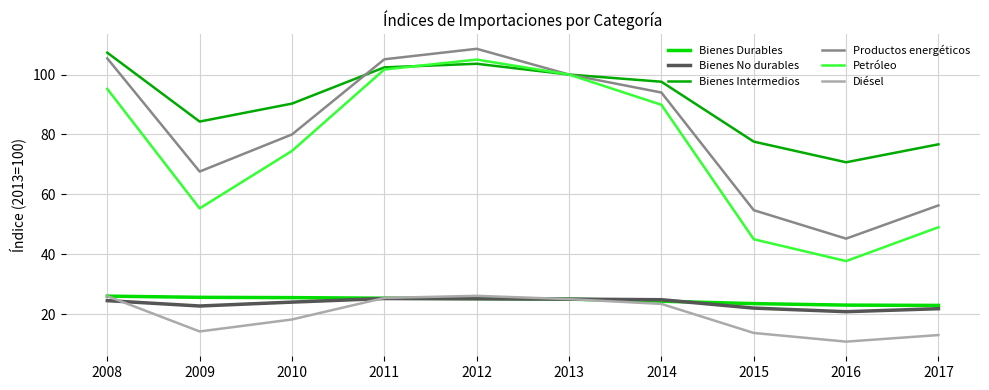

What is the maximum value for Bienes No durables?

25.2